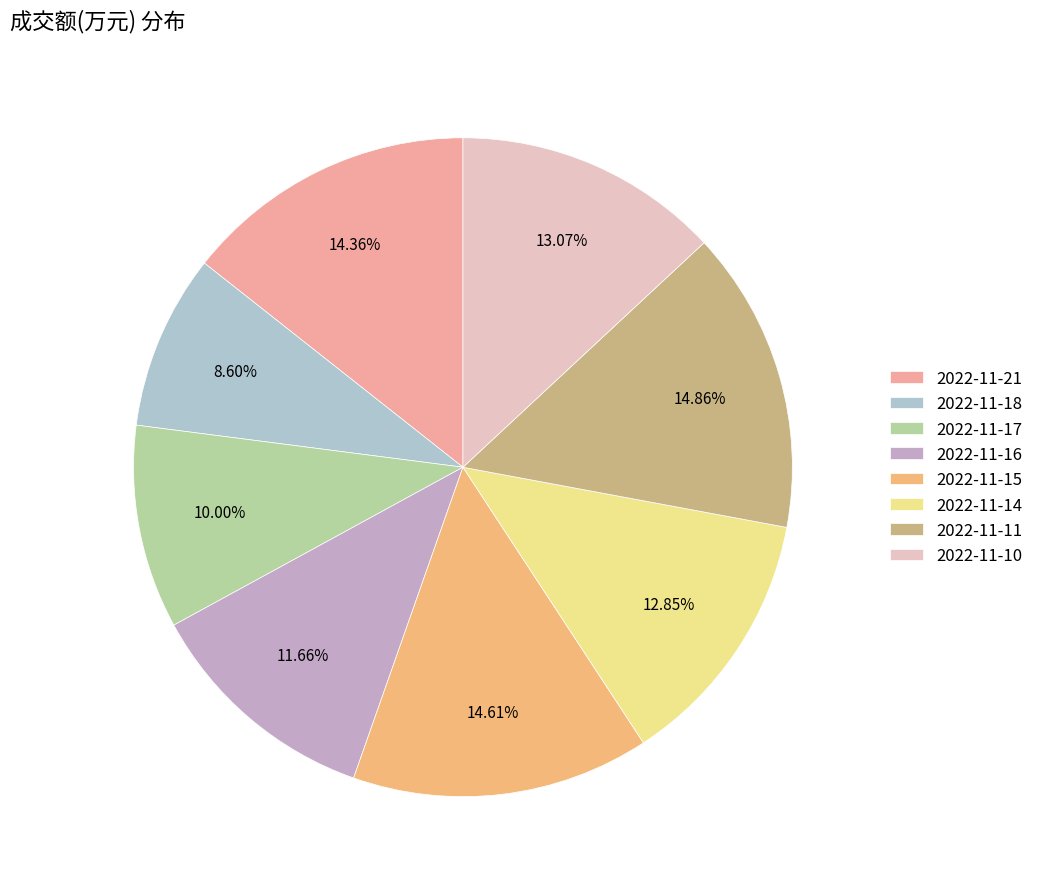

Which has a higher value, 2022-11-18 or 2022-11-14?

2022-11-14